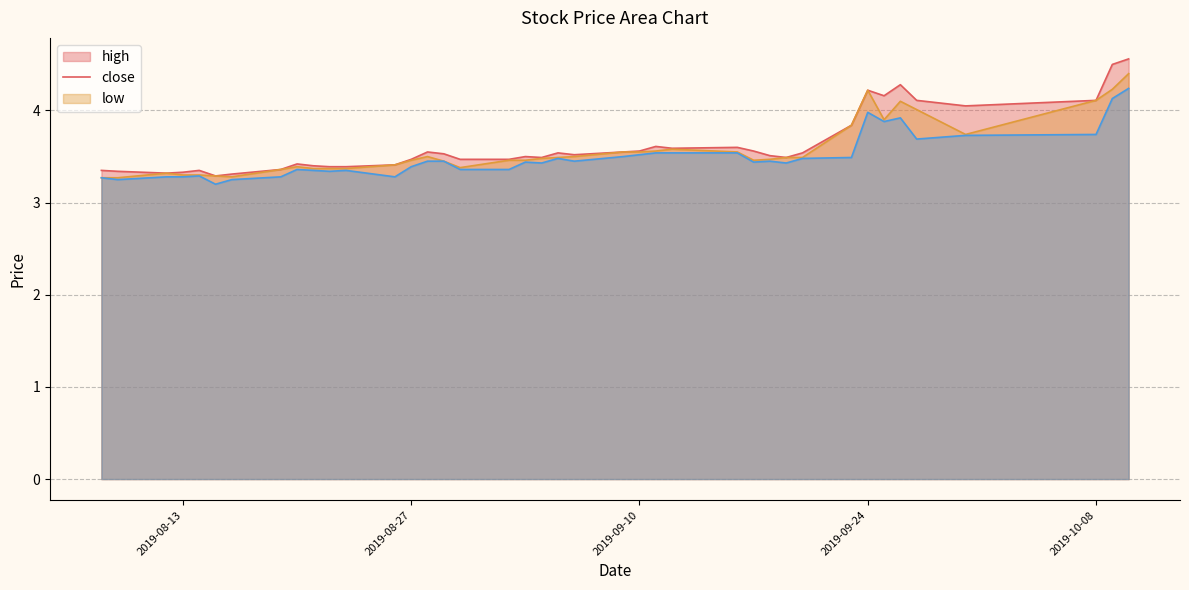

True or false: high and close cross at least once.

False